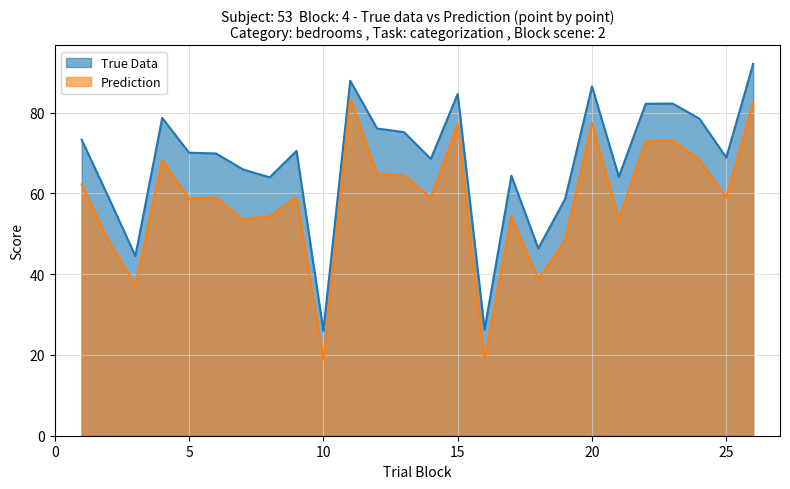

Reading right to left, extract all data points from this chart.

26=82.5	25=58.9	24=68.3	23=73.2	22=72.9	21=53.6	20=77.4	19=48.4	18=38.9	17=54.2	16=18.9	15=77.1	14=58.9	13=64.5	12=64.8	11=83.4	10=18.8	9=59.1	8=54.3	7=53.6	6=59.0	5=58.7	4=68.3	3=37.3	2=48.3	1=62.2